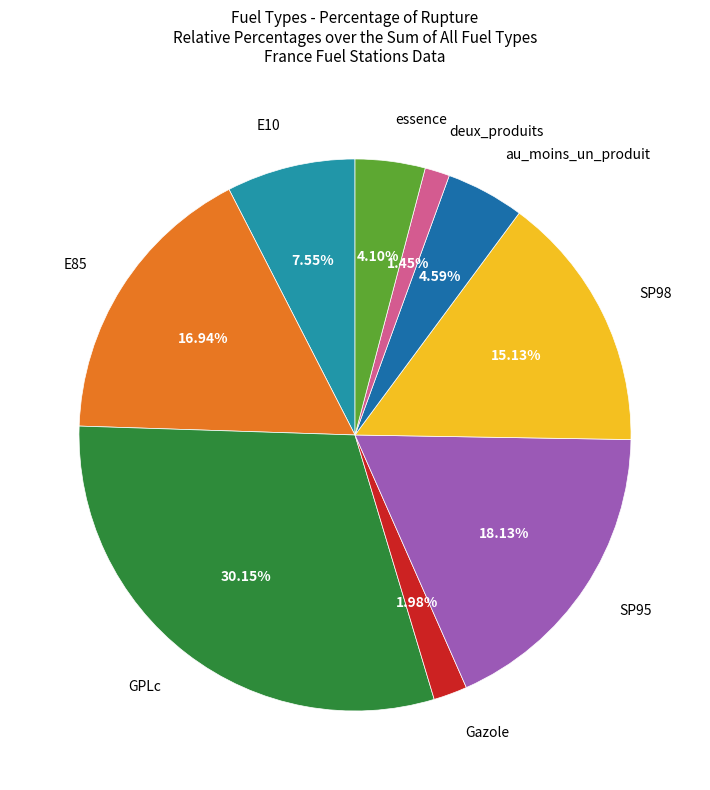

To the nearest percent, what is the average slice percentage?

11%